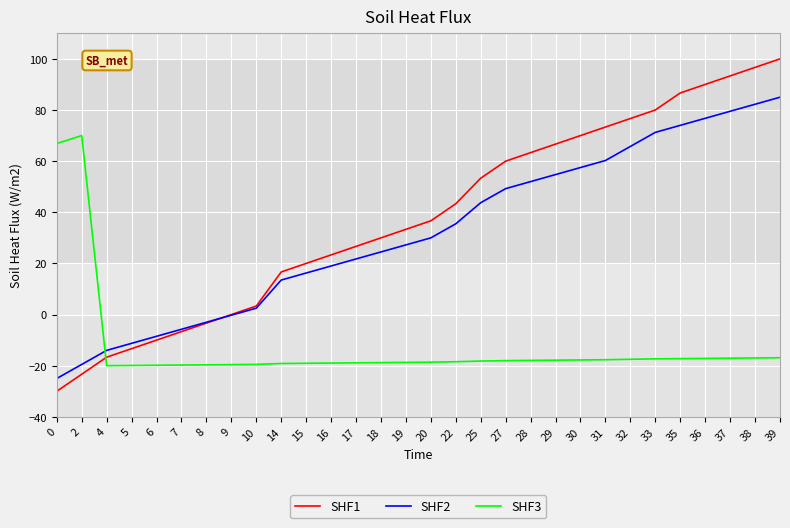

True or false: SHF3 has a value of -8.8 at 31.

False